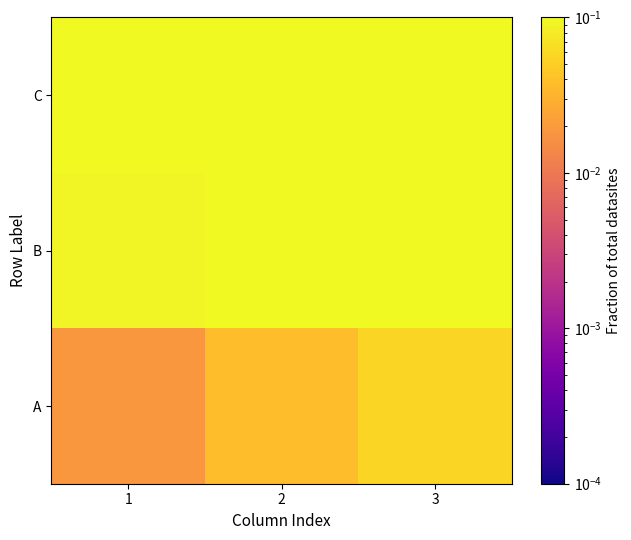

What is the total value across all series at 1?

0.3